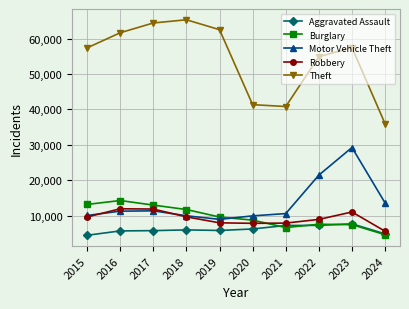

At which category does Motor Vehicle Theft reach its first local valley?

2019